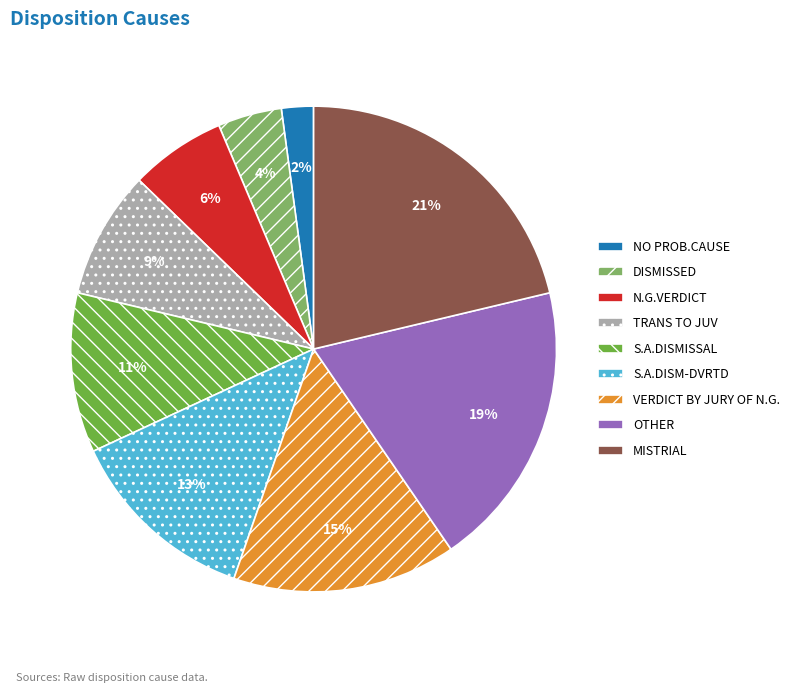

Is it true that MISTRIAL is 21% of the pie?

True